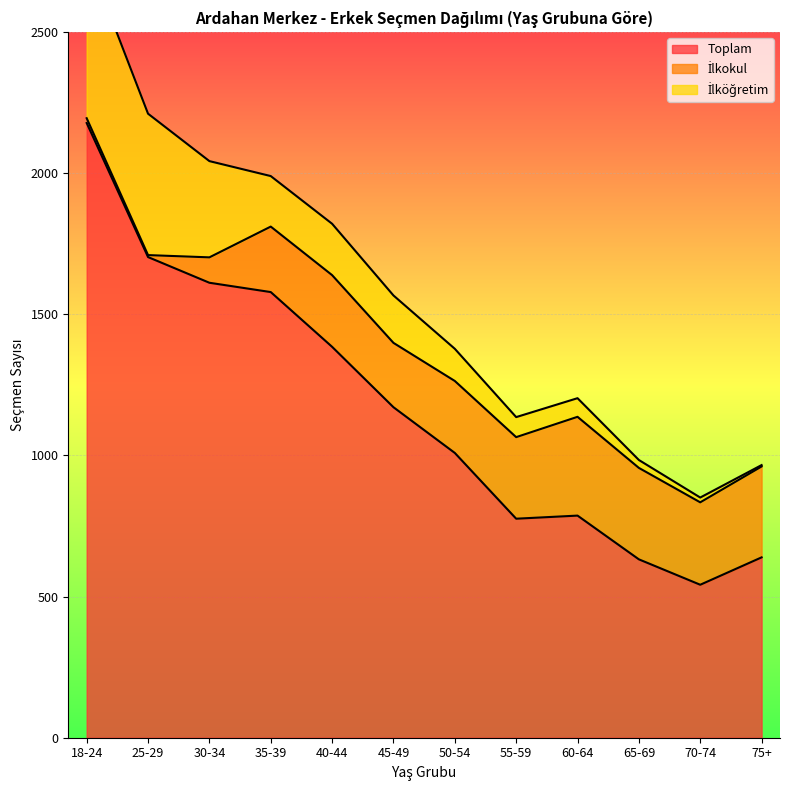

True or false: İlkokul has a value of 444 at 50-54.

False